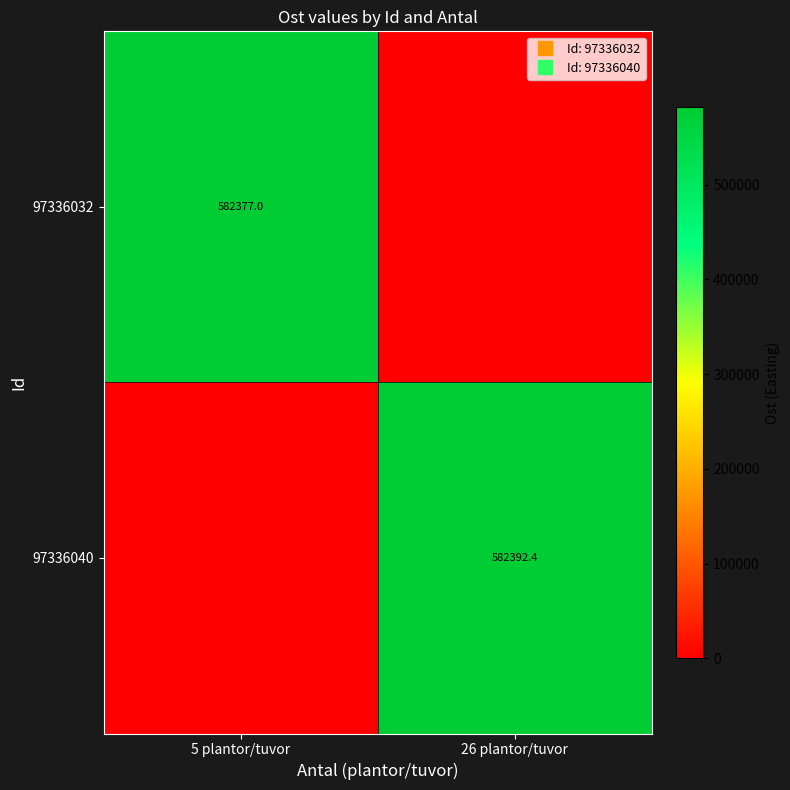

How many series are shown in this chart?

2